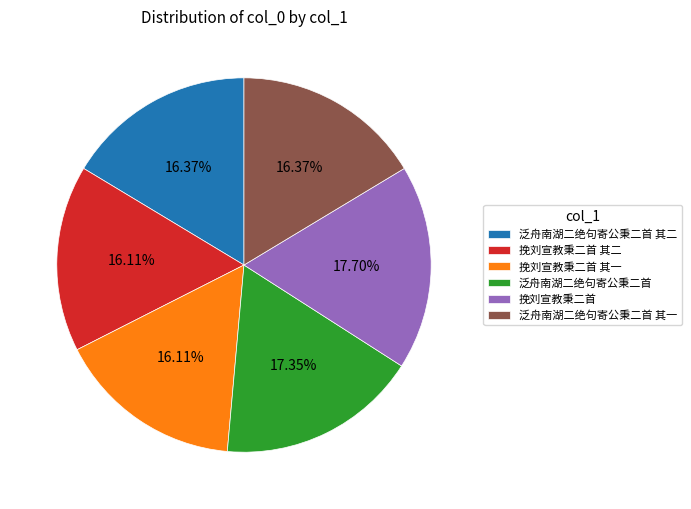

How many slices are in this pie chart?

6